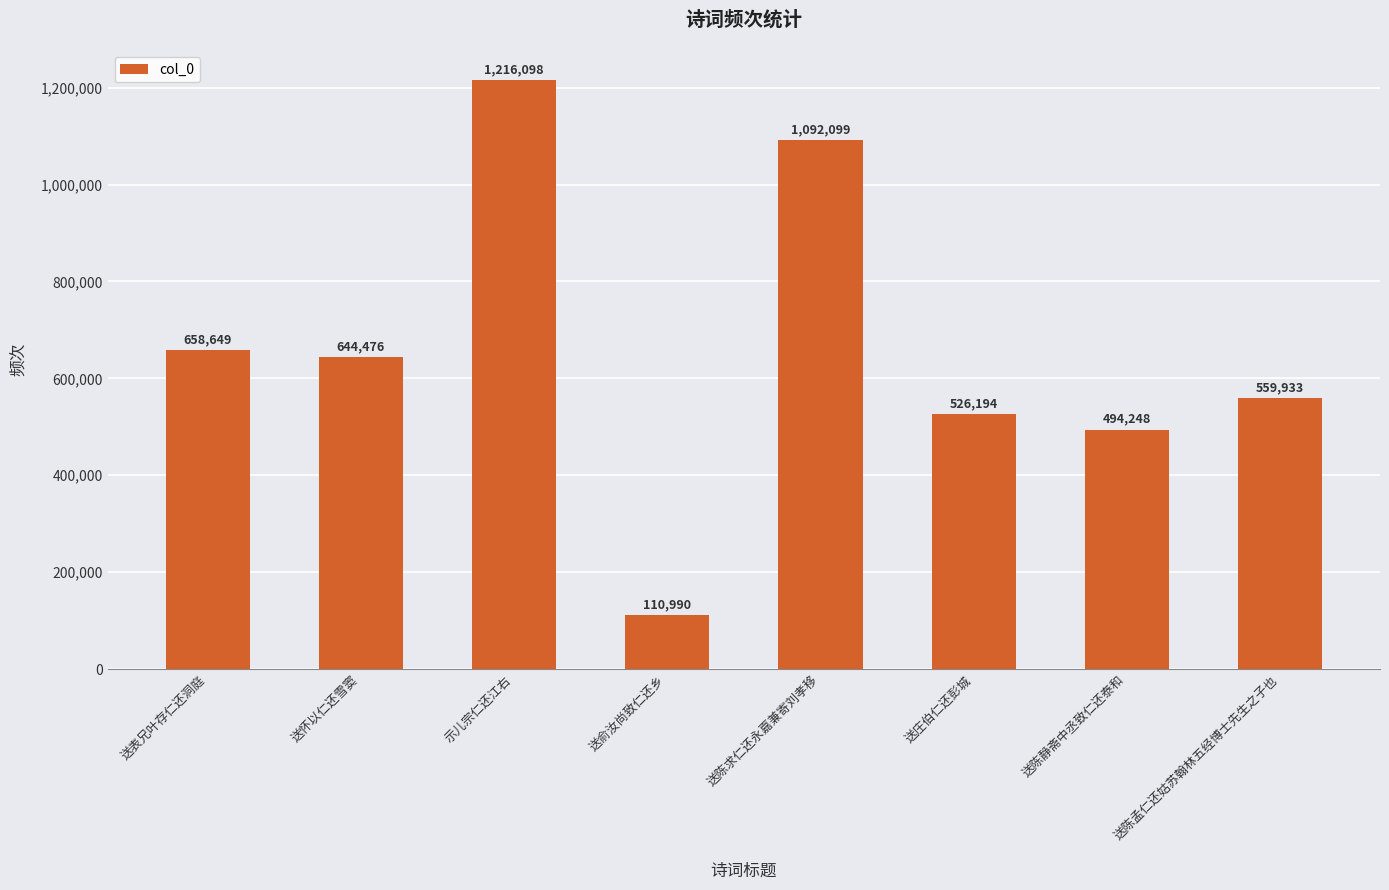

List the labels in order of value, largest first.

示儿宗仁还江右, 送陈求仁还永嘉兼寄刘孝移, 送表兄叶存仁还洞庭, 送怀以仁还雪窦, 送陈孟仁还姑苏翰林五经博士先生之子也, 送庄伯仁还彭城, 送陈静斋中丞致仁还泰和, 送俞汝尚致仁还乡